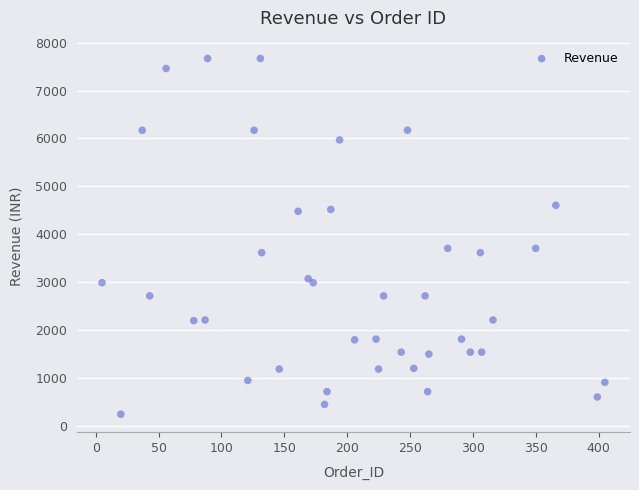

What is the range of X values (max minus min)?

400